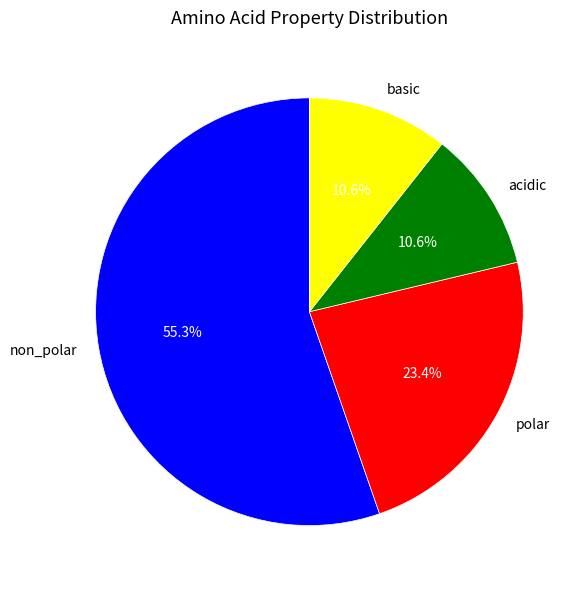

What is the total percentage of non_polar and basic?

66.0%